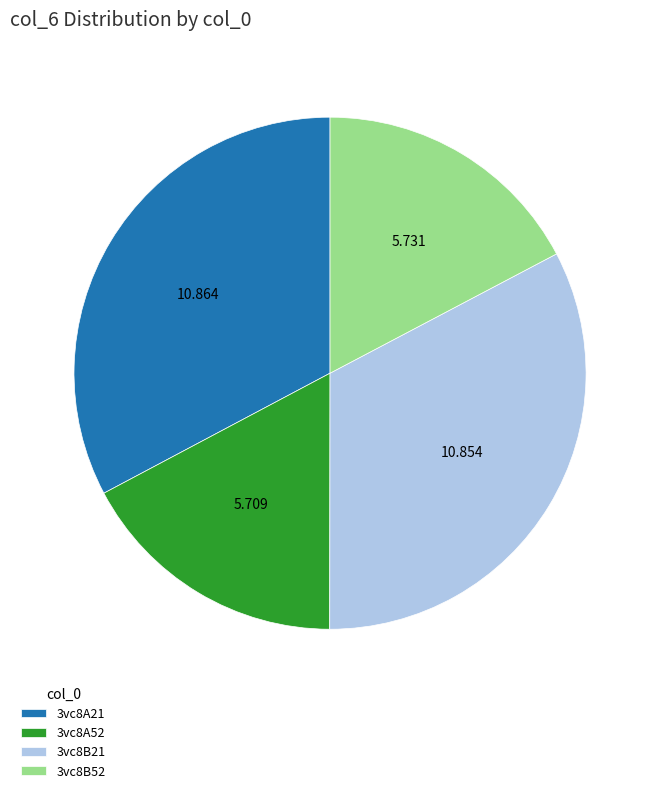

Is the sum of 3vc8B21 and 3vc8A52 greater than half?

No